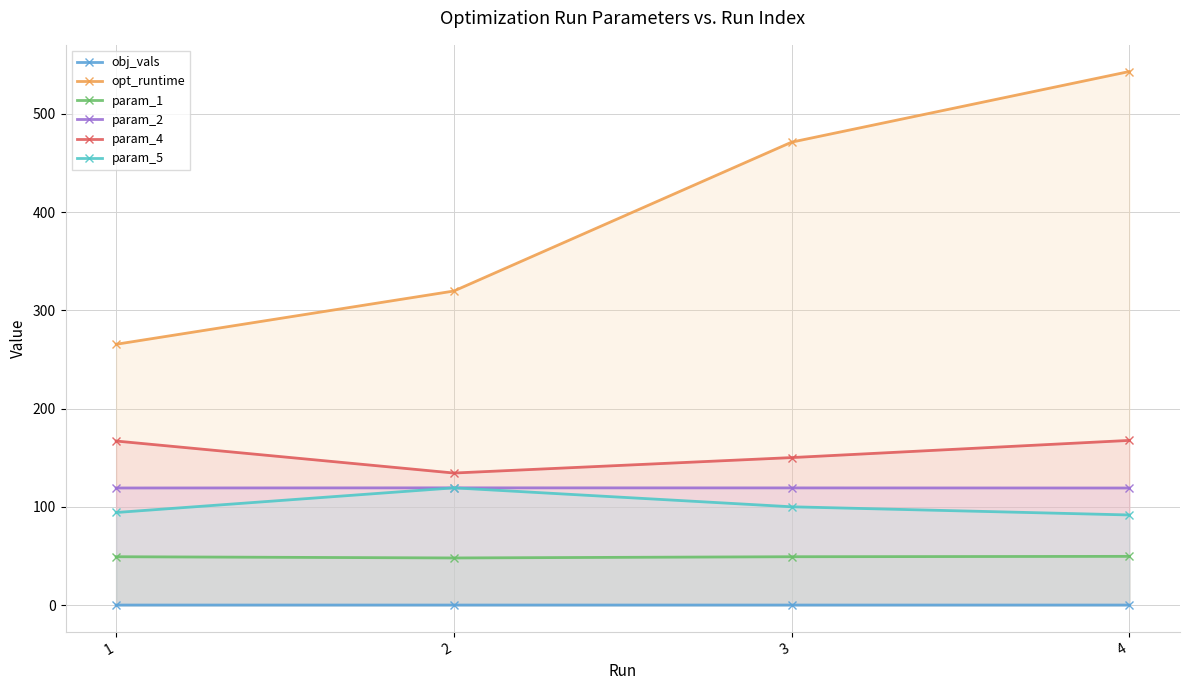

Is it true that param_5 equals 24.0 at 3?

False